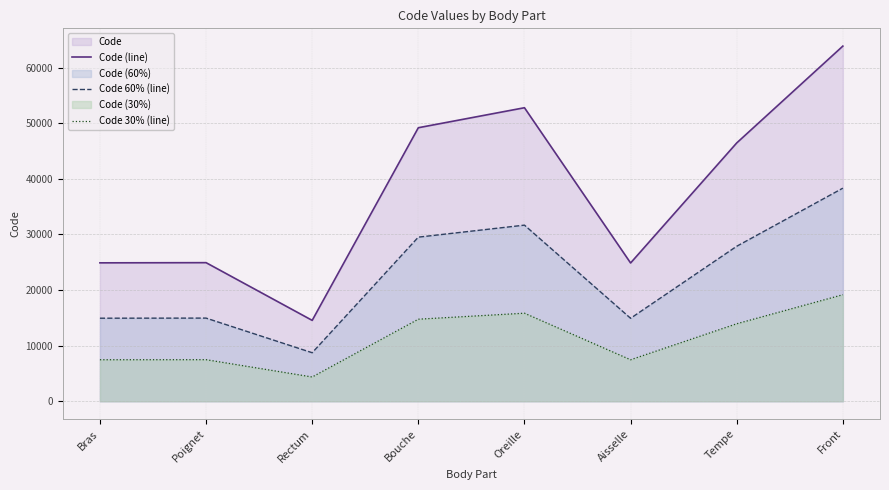

The value of Code 60% (line) at Bras is 14934.0. True or false?

True